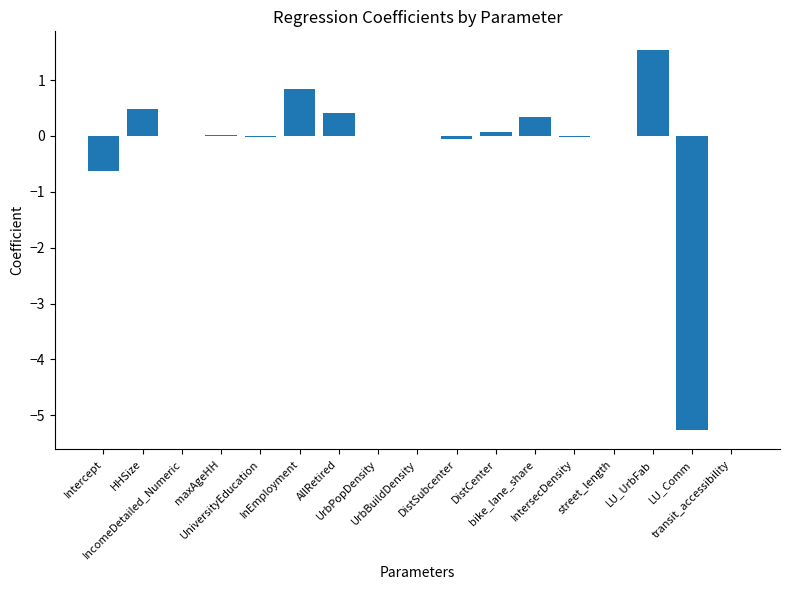

What is the sum of all values?

-2.3